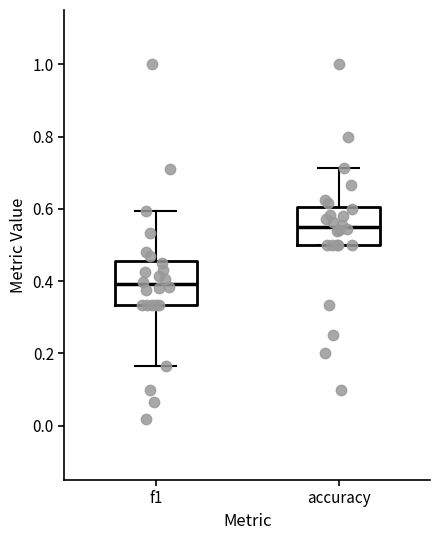

Where is the upper edge of the box for f1 on the y-axis? The values are not printed on the chart, so give them approximately, as read against the axis.

0.46